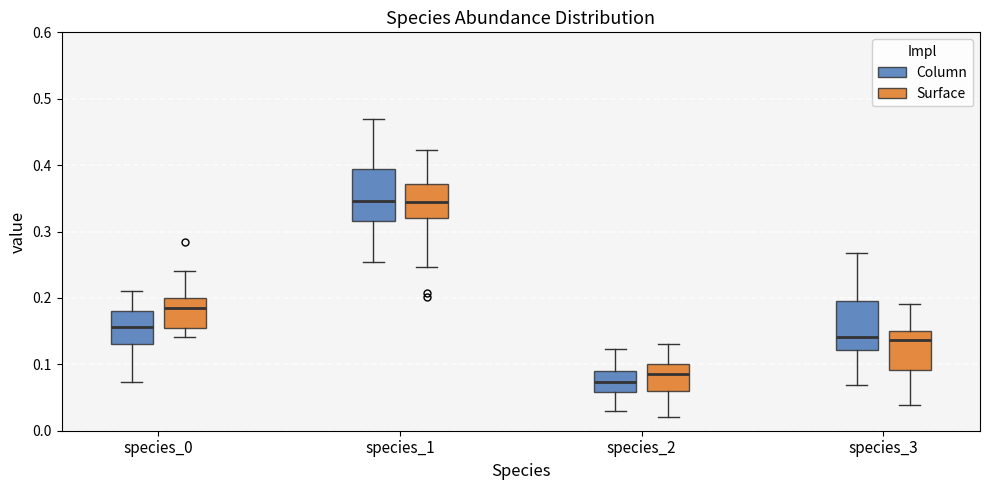

Which box has the lowest median line?

species_2 (Column)